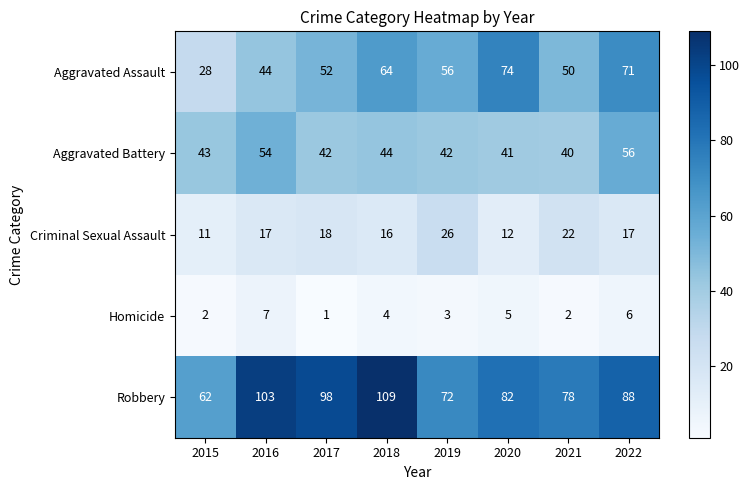

What is the maximum value shown in the chart?

109